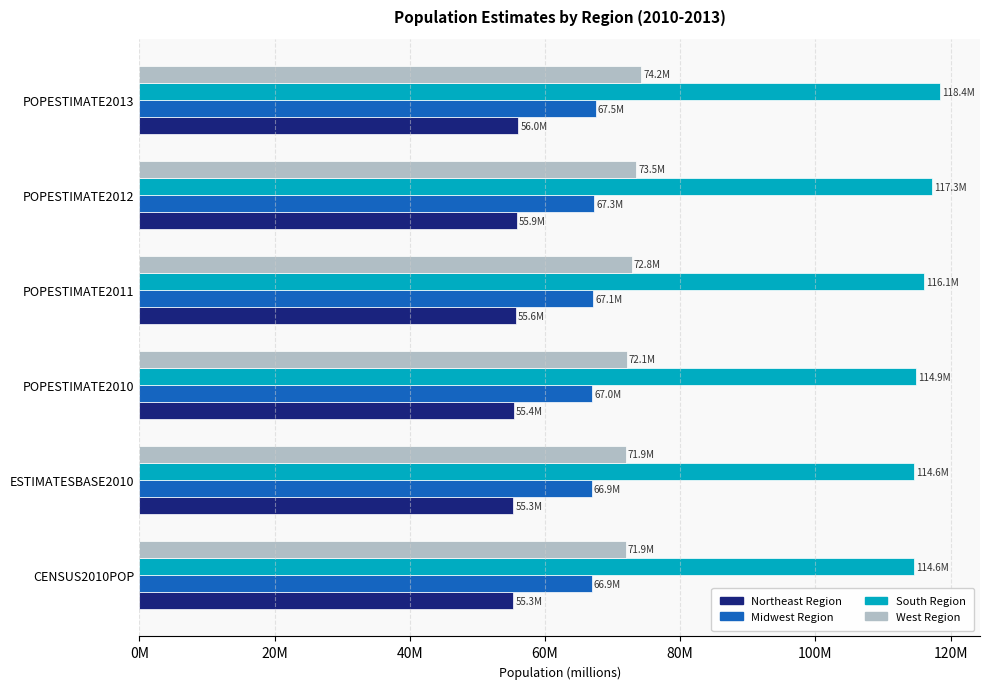

What are all the series names shown in the legend?

Northeast Region, Midwest Region, South Region, West Region